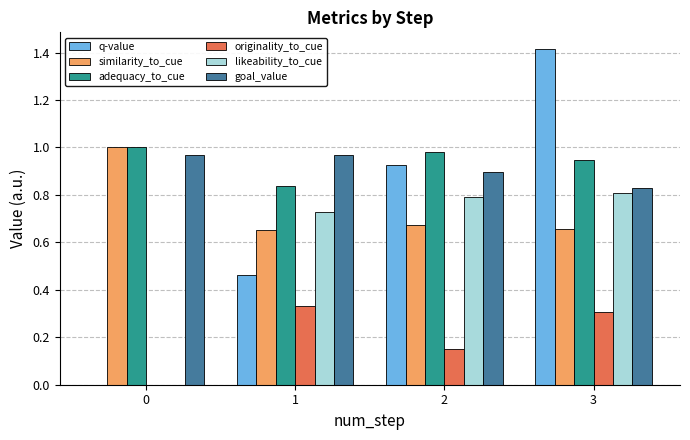

Between 0 and 1, which series saw the biggest shift?

likeability_to_cue